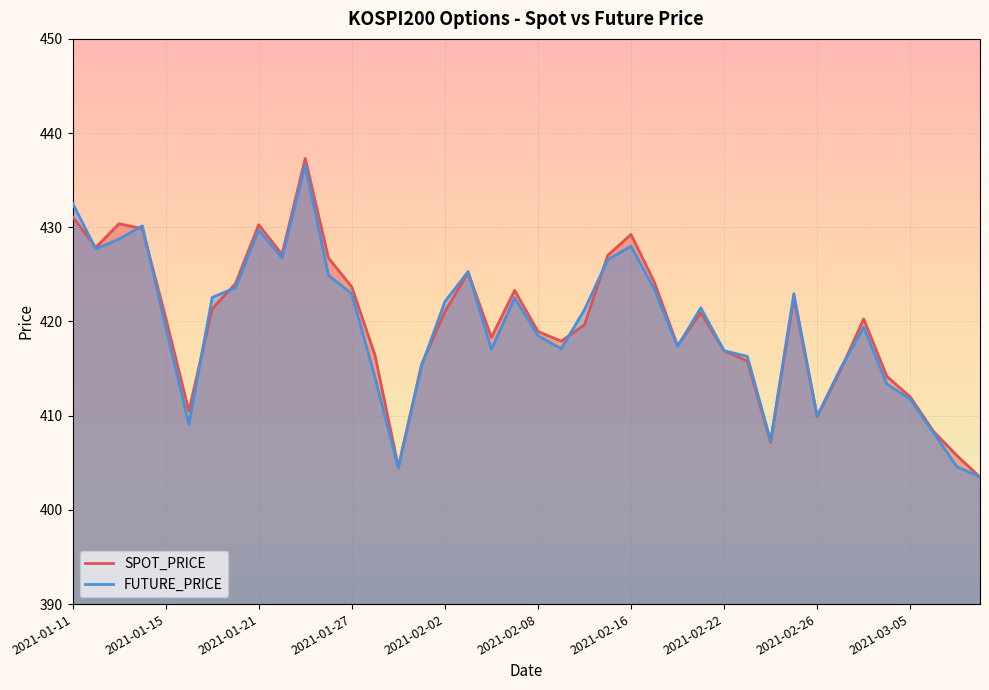

What is the difference between the SPOT_PRICE values at 2021-03-05 and 2021-03-08?

3.7